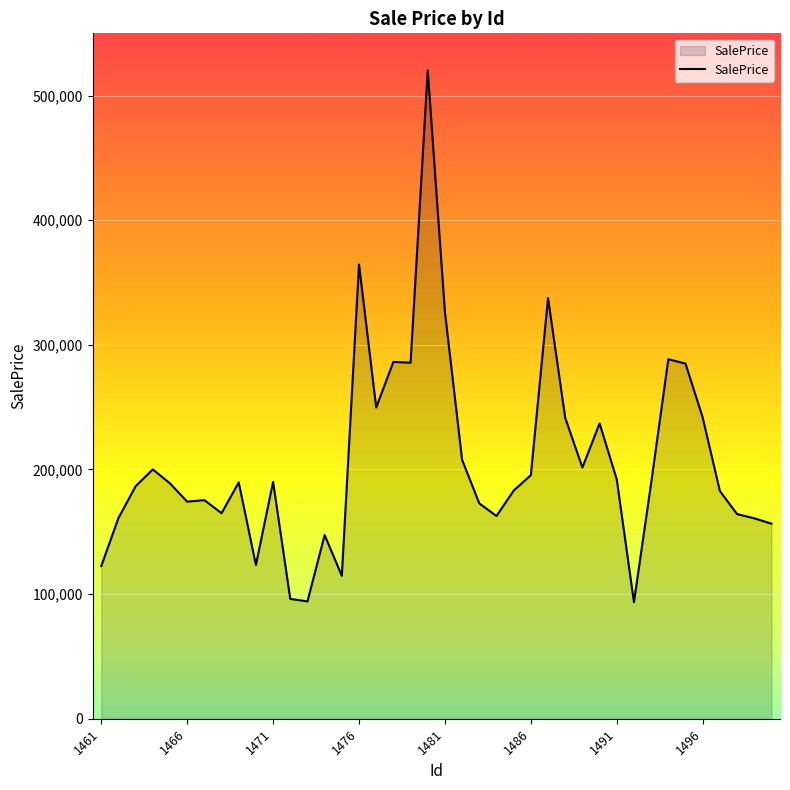

What is the smallest value displayed?

93515